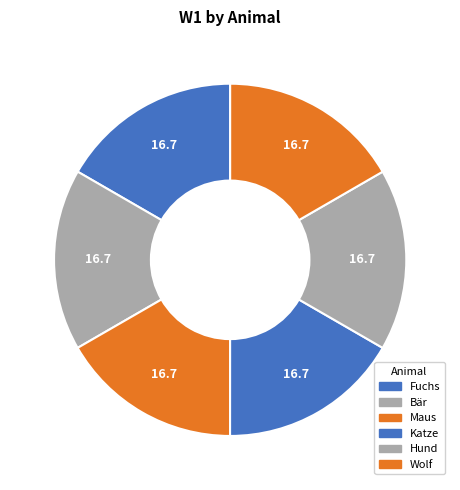

What is the total percentage of Wolf and Hund?

33.3%